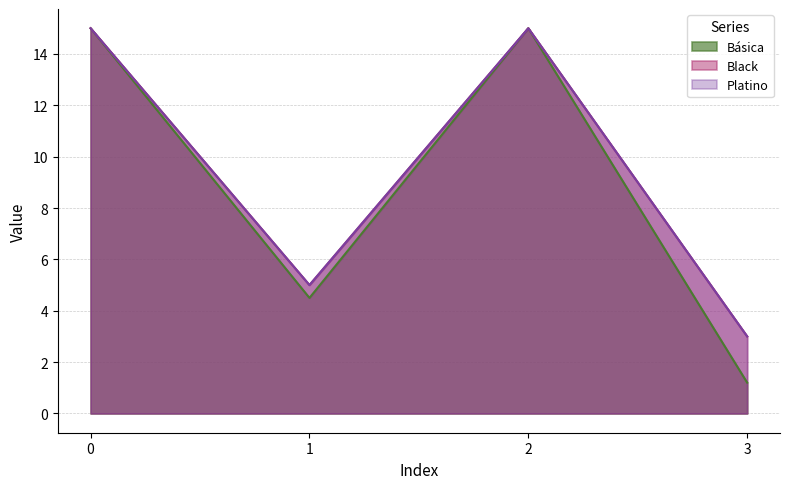

Reading left to right, extract all data points from this chart.

Básica: 15.0	4.5	15.0	1.2
Black: 15.0	5.0	15.0	3.0
Platino: 15.0	5.0	15.0	3.0